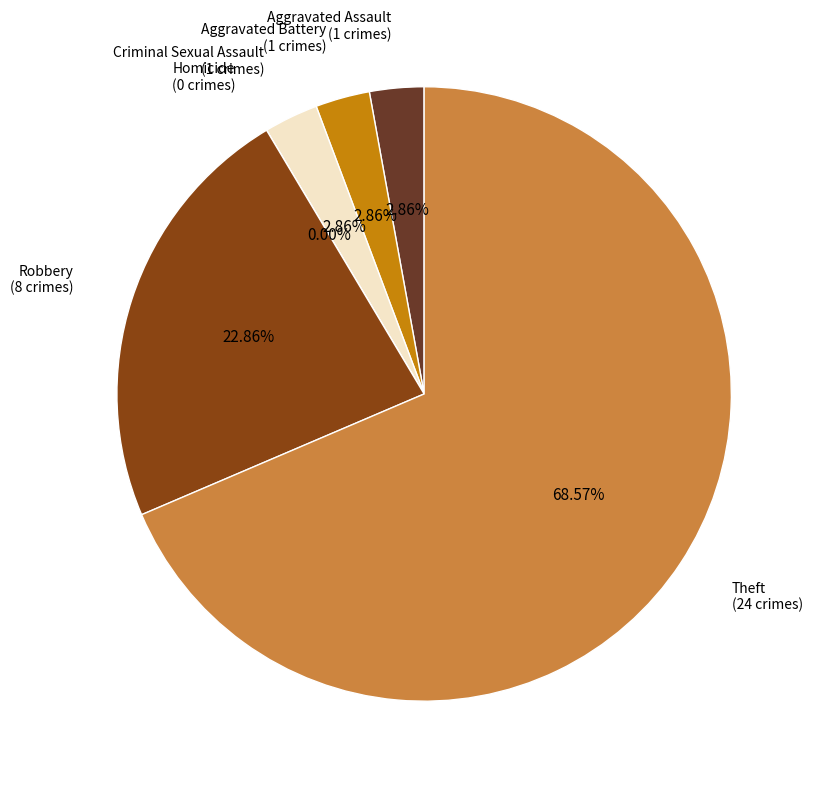

Count the number of slices in the pie.

6